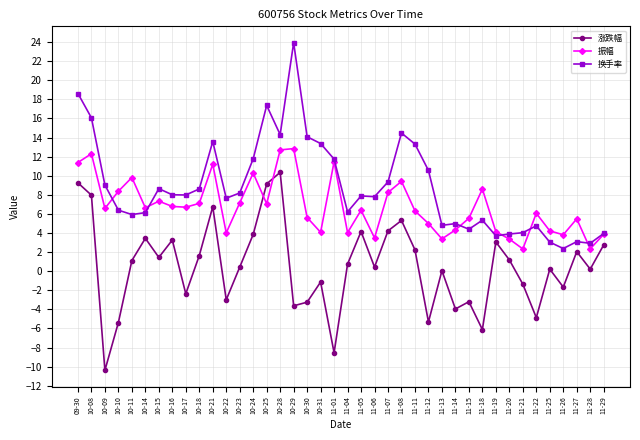

What is the label of the 20th point from the right?

11-04